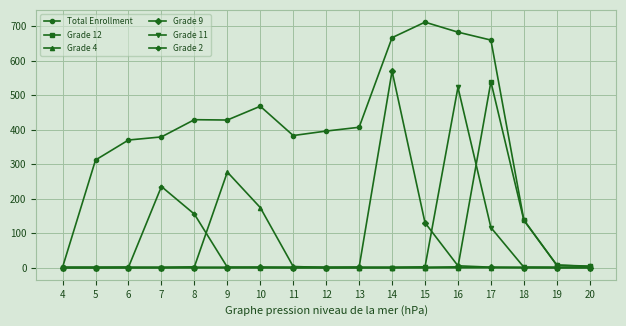

The Grade 4 series shows 0 at 17. True or false?

True